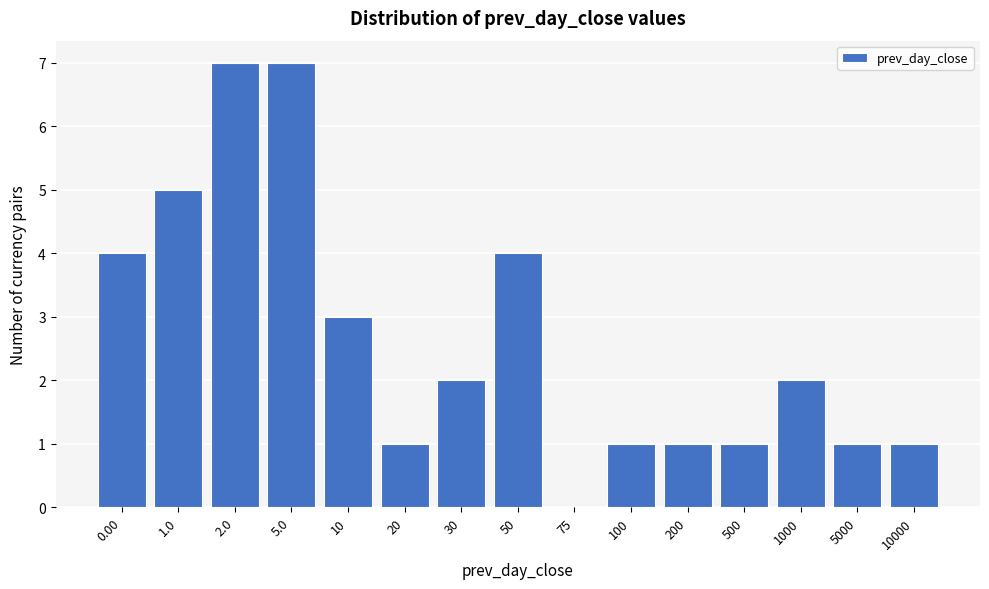

Reading left to right, what are all the values shown in this chart?

0.00=4	1.0=5	2.0=7	5.0=7	10=3	20=1	30=2	50=4	75=0	100=1	200=1	500=1	1000=2	5000=1	10000=1